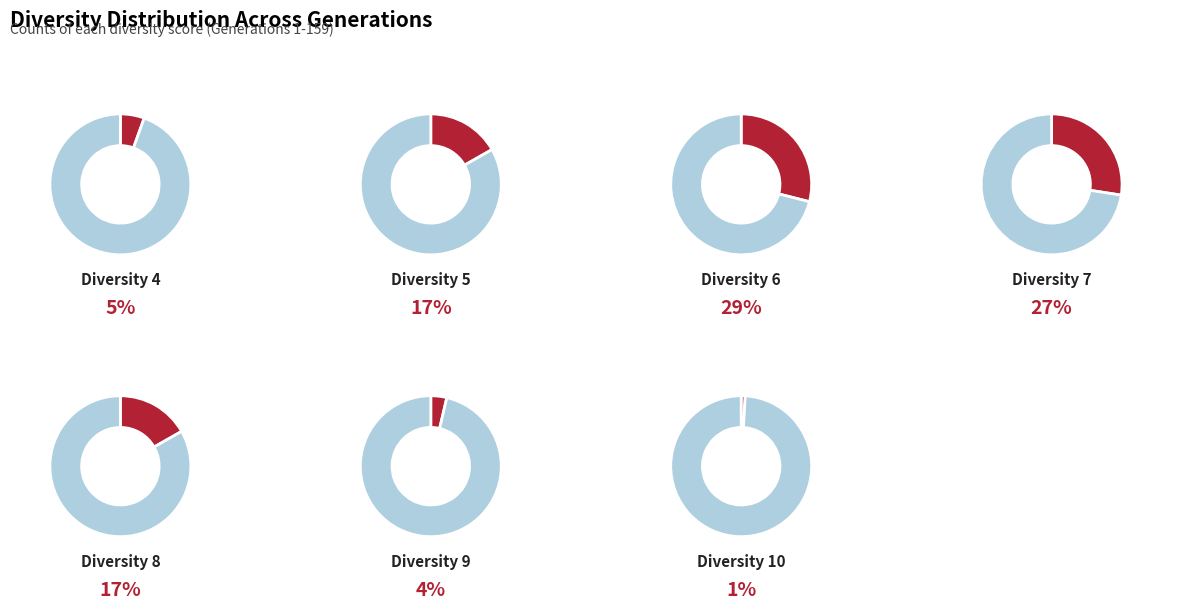

Combined, what portion of the pie is Diversity 6 and Diversity 8?

45.7%